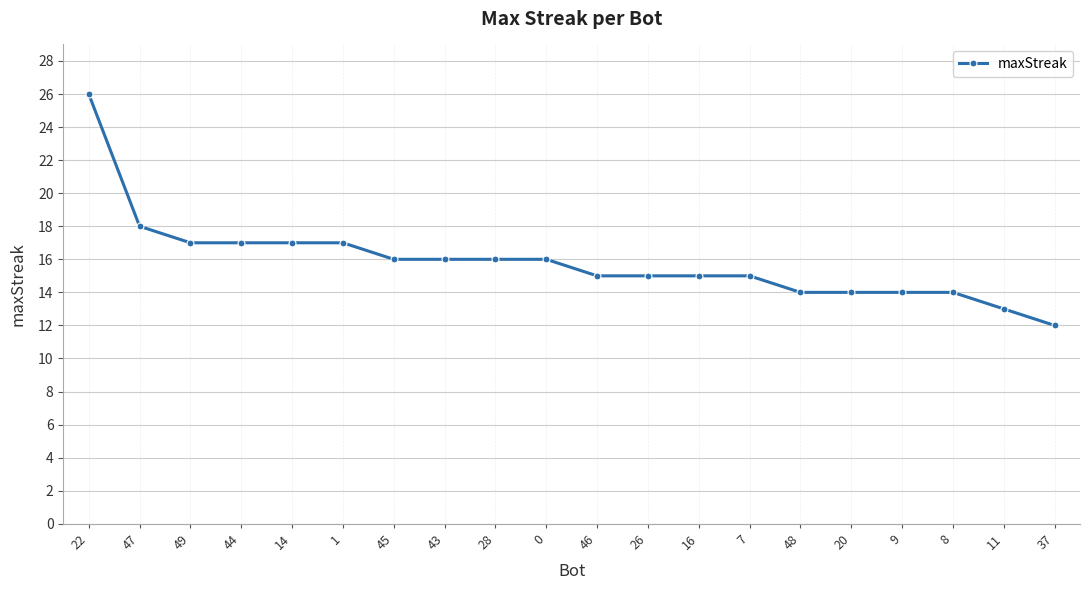

True or false: the data shows 3 at 37.

False